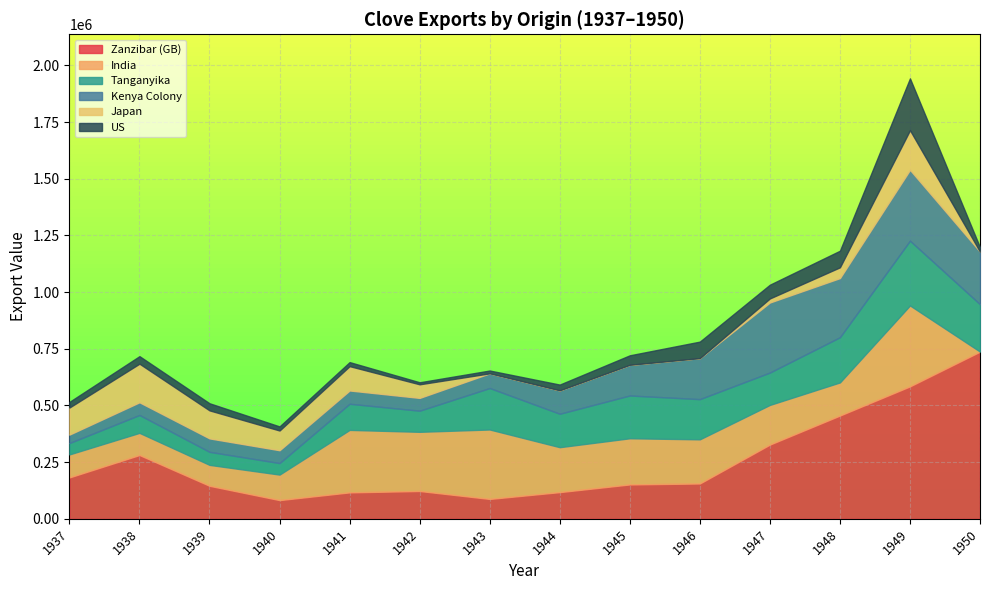

What value does the Zanzibar (GB) series have at 1939, to the nearest 50?

145700